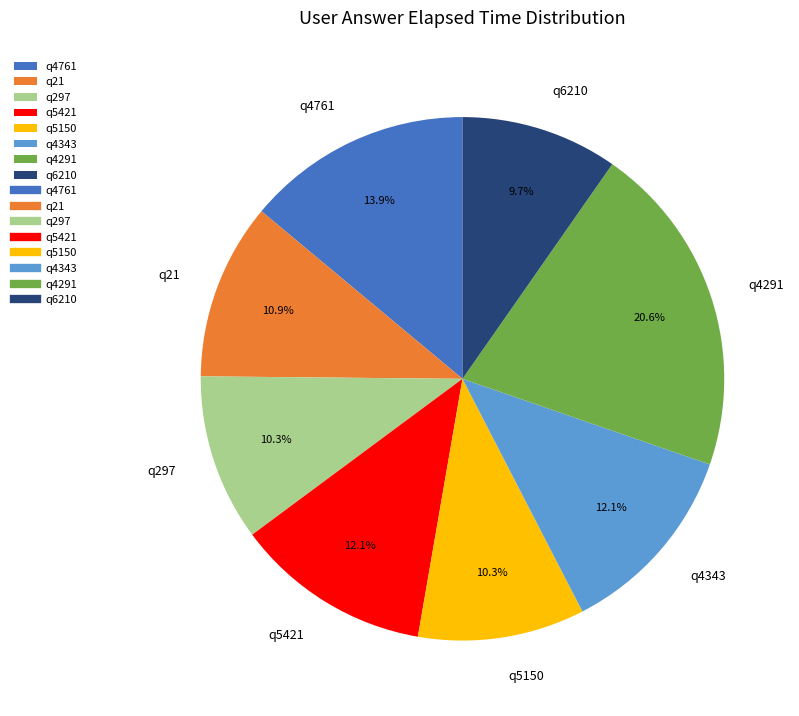

To the nearest percent, what is the combined percentage of q21 and q297?

21%